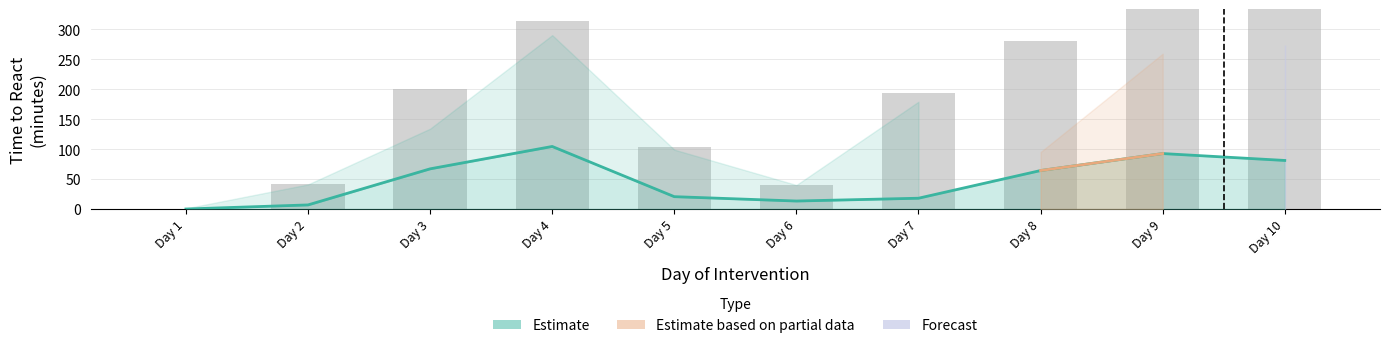

Approximately how many times larger is the value at Day 7 compared to Day 10?

0.4